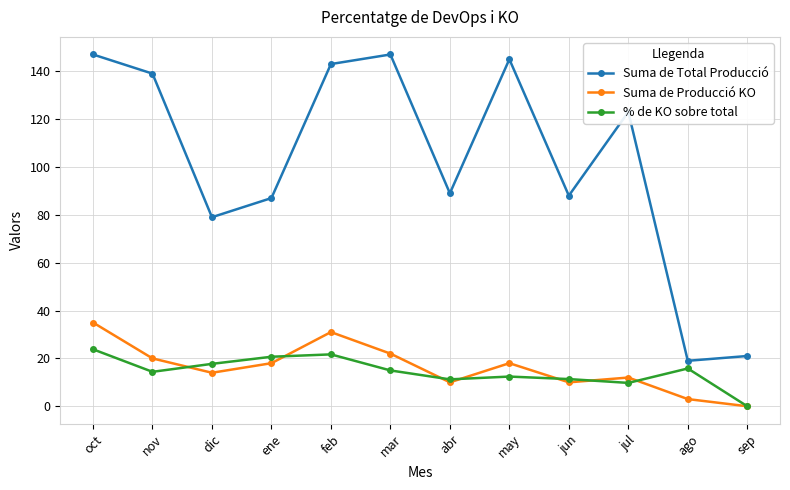

The % de KO sobre total series shows 5.8 at jun. True or false?

False